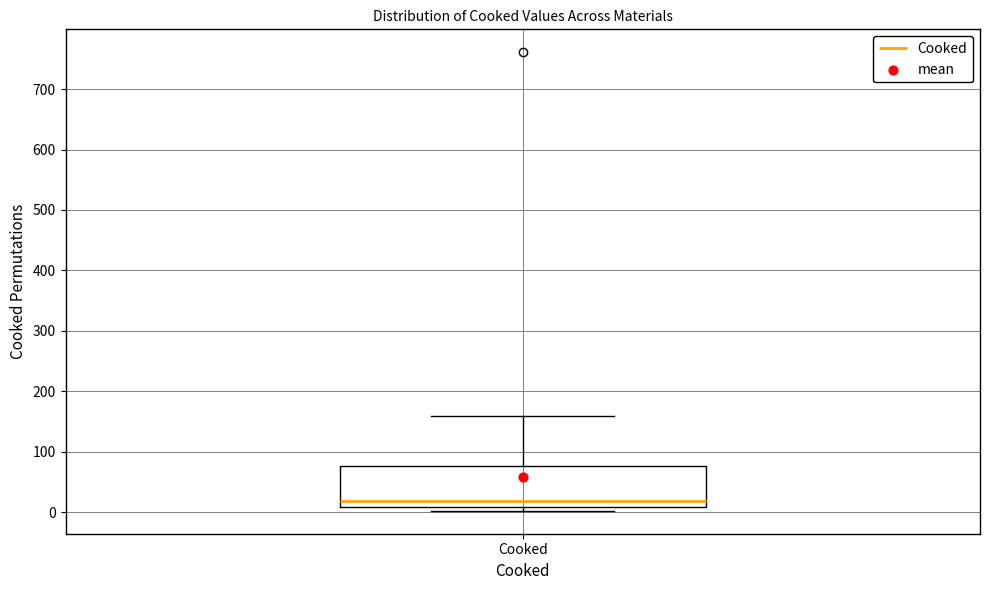

Transcribe this box plot: give where the median line is, the range the box spans, and where the two whiskers end, as read against the y-axis. The values are not printed on the chart, so give them approximately, as read against the axis.

median 20, box 10 to 80, whiskers 0 to 160